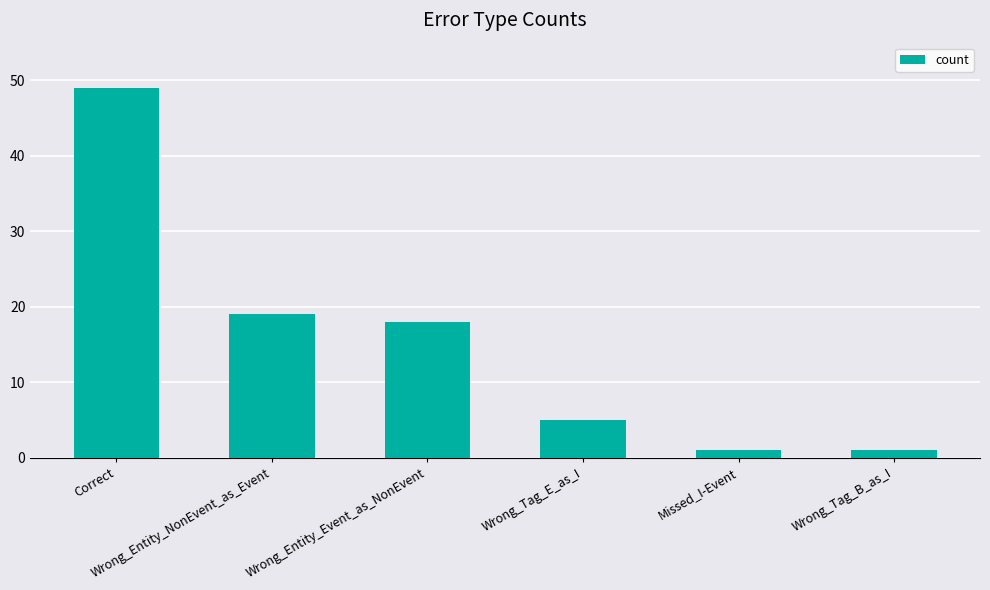

What is the difference between the maximum and minimum values?

48